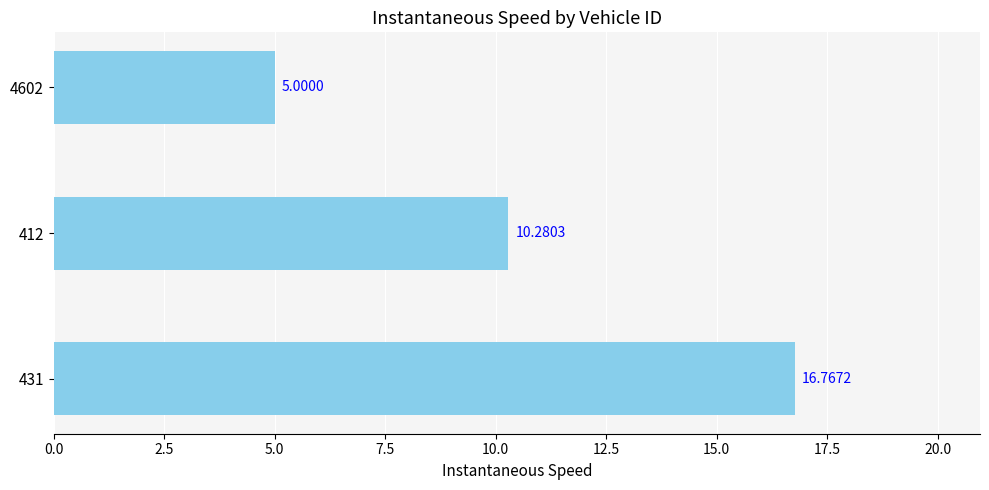

What is the ratio of the value at 4602 to the value at 412?

0.5